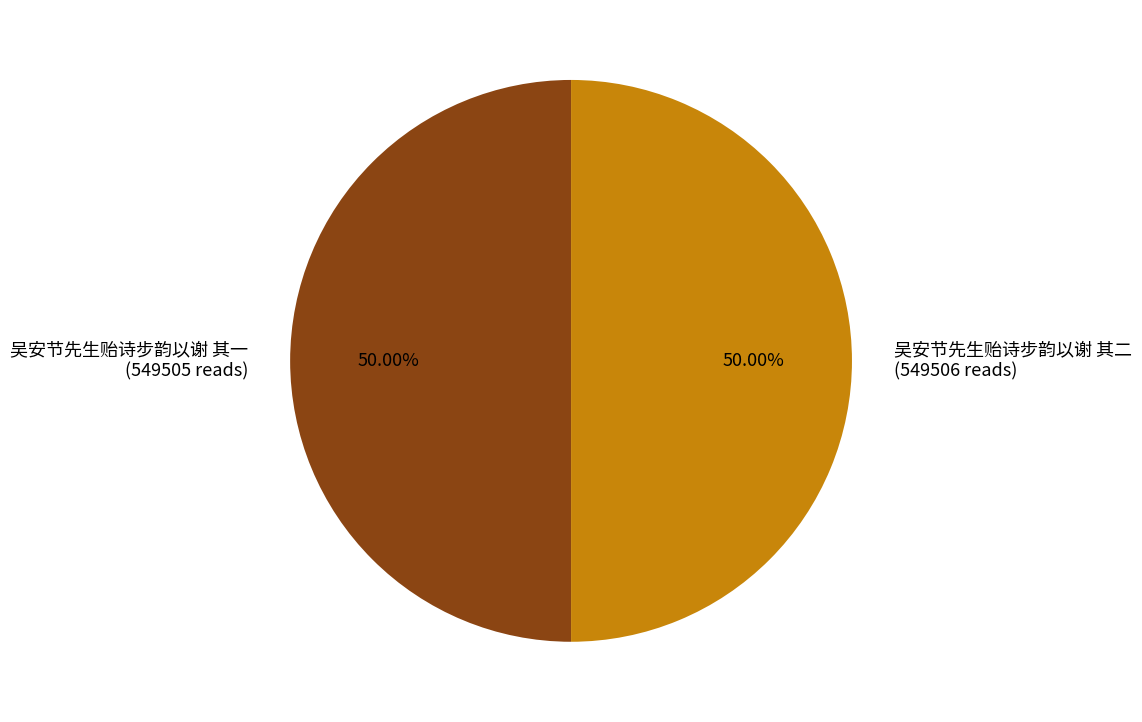

What is the ratio of the value at 吴安节先生贻诗步韵以谢 其二 to the value at 吴安节先生贻诗步韵以谢 其一?

1.0